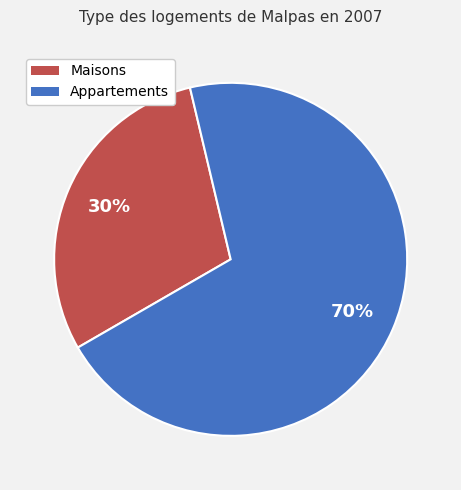

Combined, do Maisons and Appartements account for over 50%?

Yes